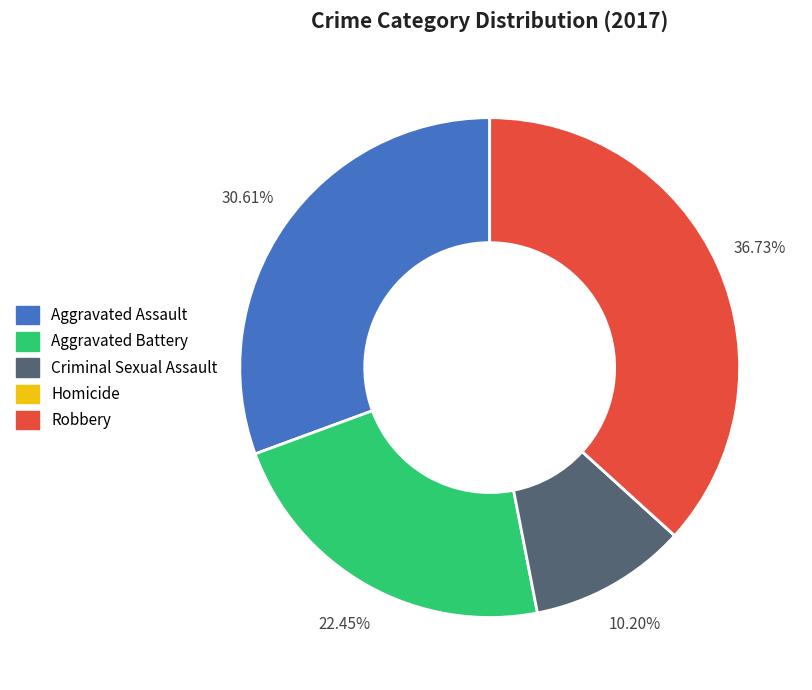

Approximately how many times larger is the value at Criminal Sexual Assault compared to Aggravated Assault?

0.3